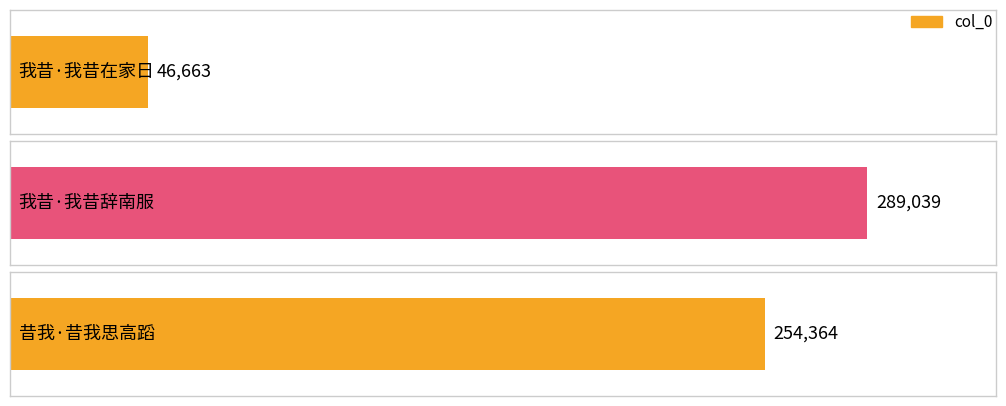

Where does the data first go above 254364?

我昔·我昔辞南服